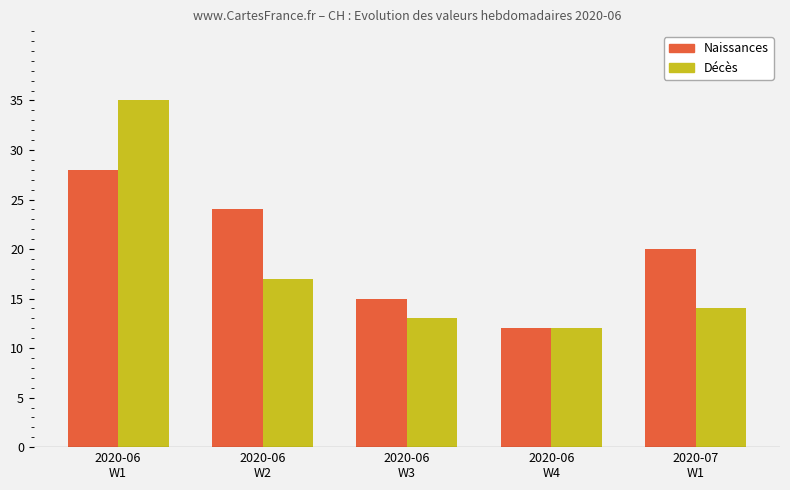

List the series in order of their peak value, highest first.

Décès, Naissances